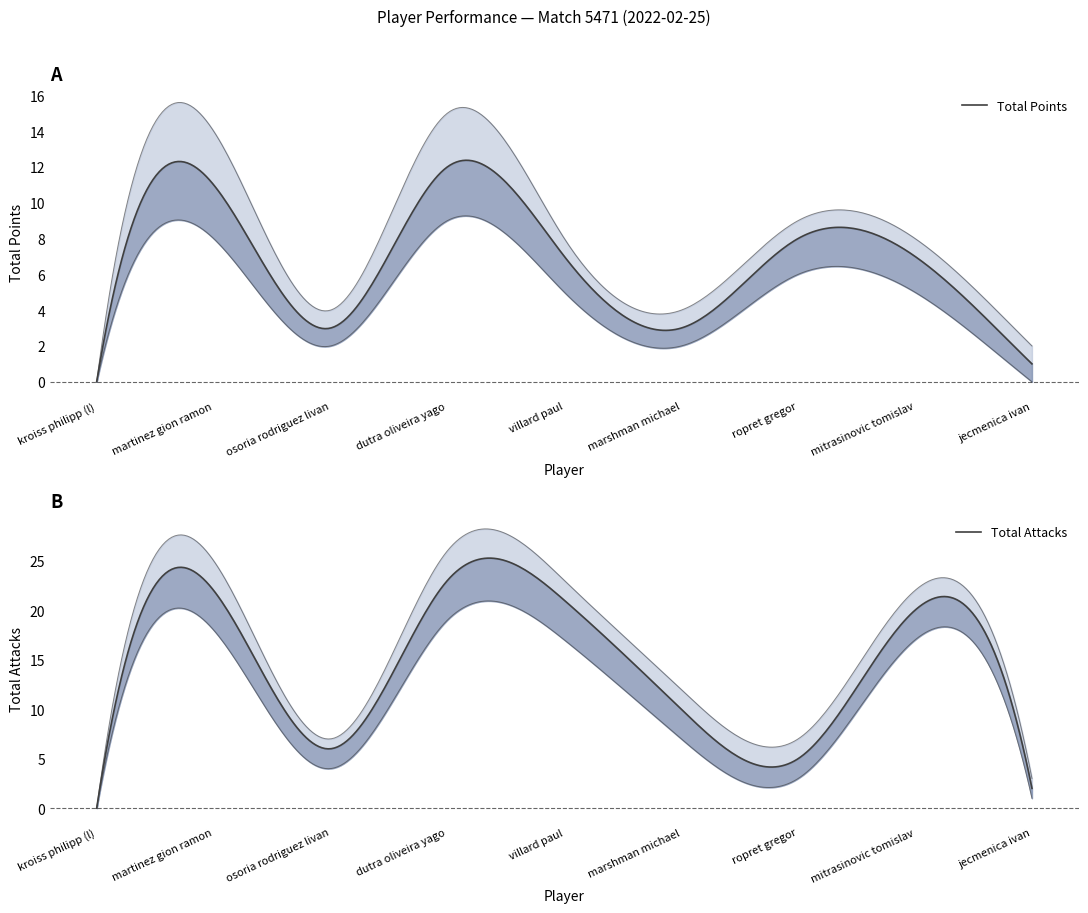

The value of Total Attacks at osoria rodriguez livan is 10. True or false?

False